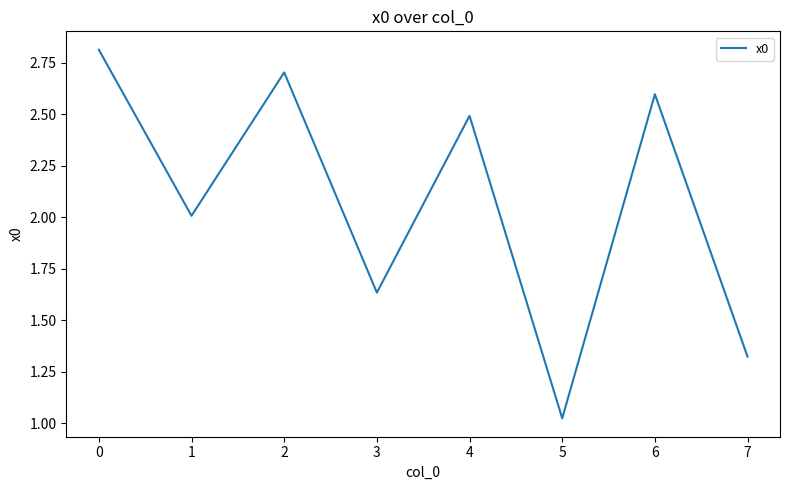

Rank the categories by value from lowest to highest.

5, 7, 3, 1, 4, 6, 2, 0